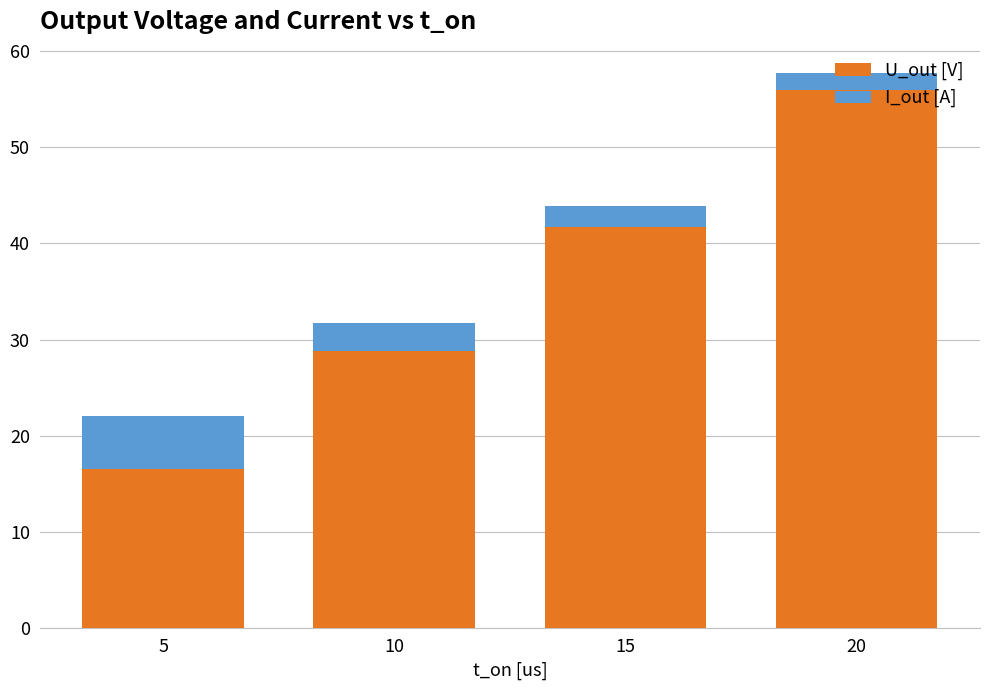

What is the total value across all series at 5?

22.0